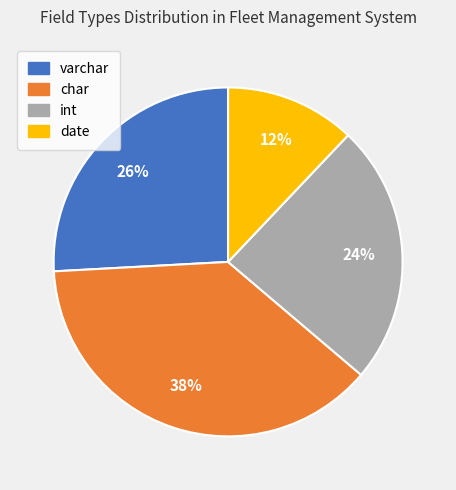

To the nearest percent, what is the average slice percentage?

25%